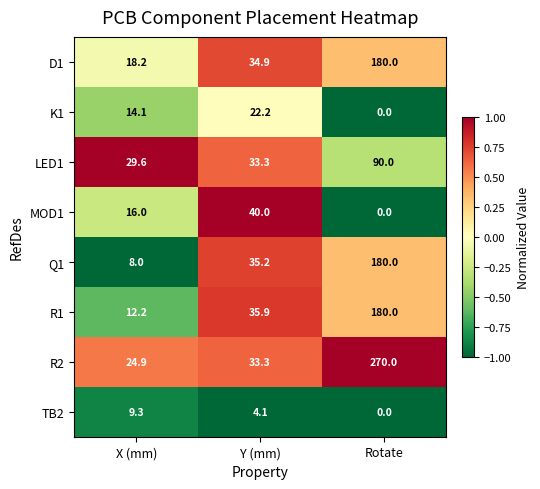

Reading left to right, what are all the values shown in this chart?

D1: 18.2	34.9	180.0
K1: 14.1	22.2	0.0
LED1: 29.6	33.3	90.0
MOD1: 16.0	40.0	0.0
Q1: 8.0	35.2	180.0
R1: 12.2	35.9	180.0
R2: 24.9	33.3	270.0
TB2: 9.3	4.1	0.0